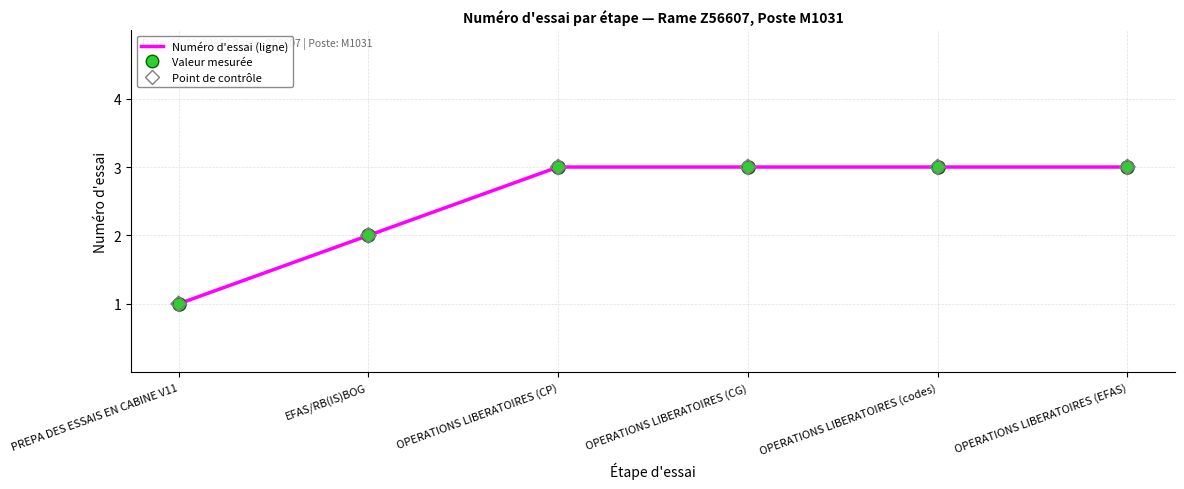

Between OPERATIONS LIBERATOIRES (CP) and EFAS/RB(IS)BOG, which is larger?

OPERATIONS LIBERATOIRES (CP)